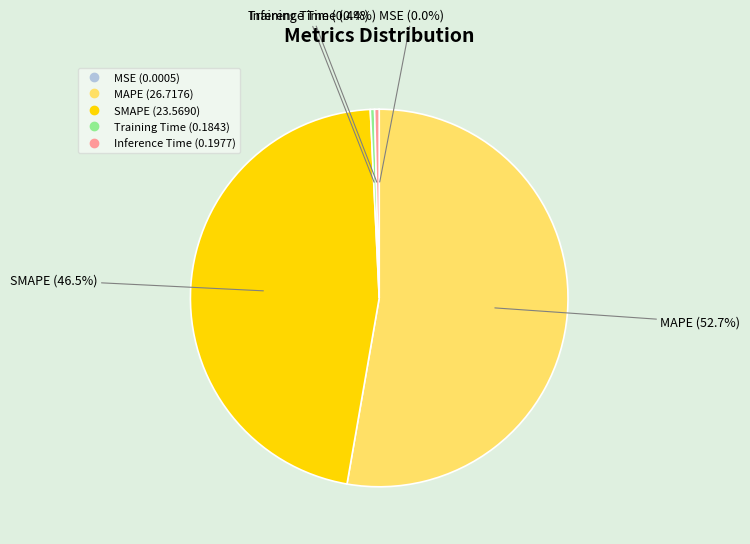

Which slice is the largest?

MAPE